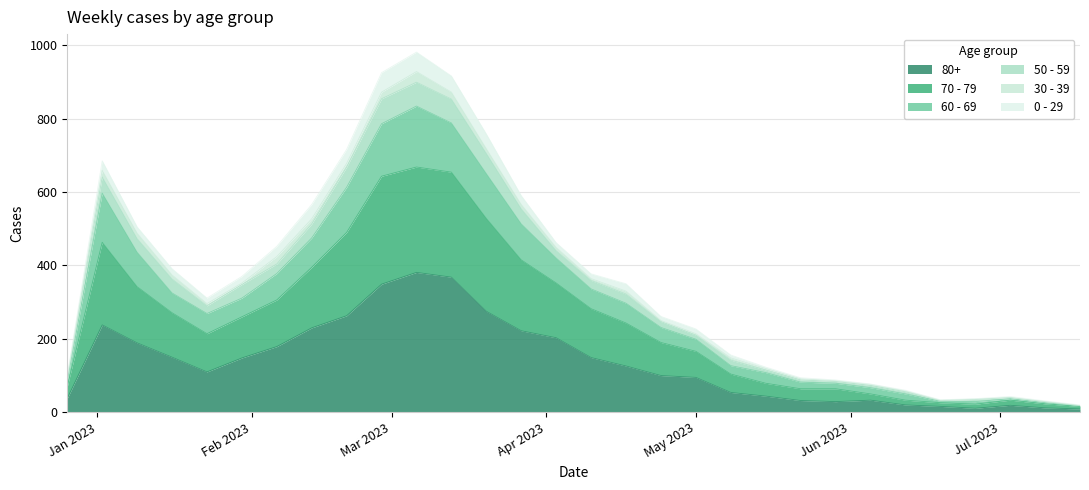

Count the number of categories in the chart.

30